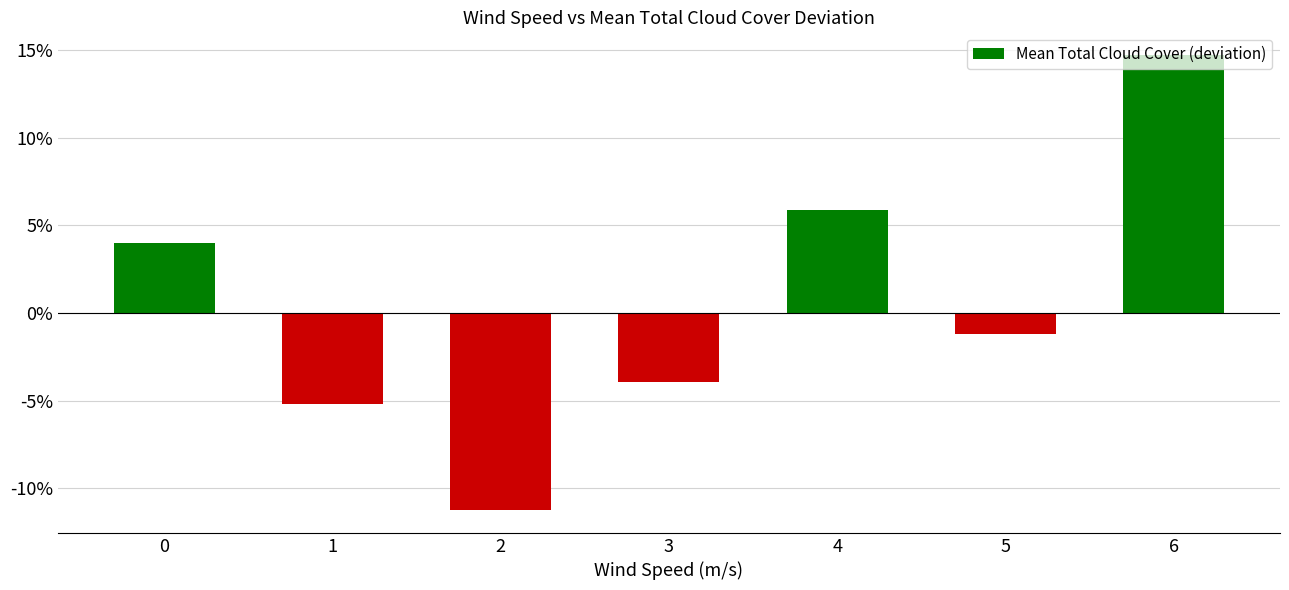

The chart shows a value of -0.0 at 5. True or false?

False